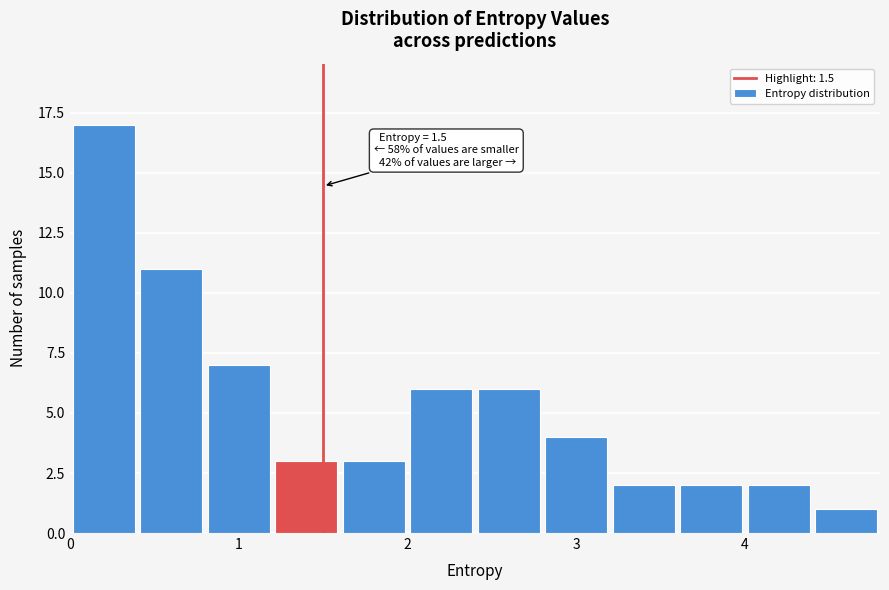

Which range on the x-axis has the tallest bar?

0.0 to 0.4